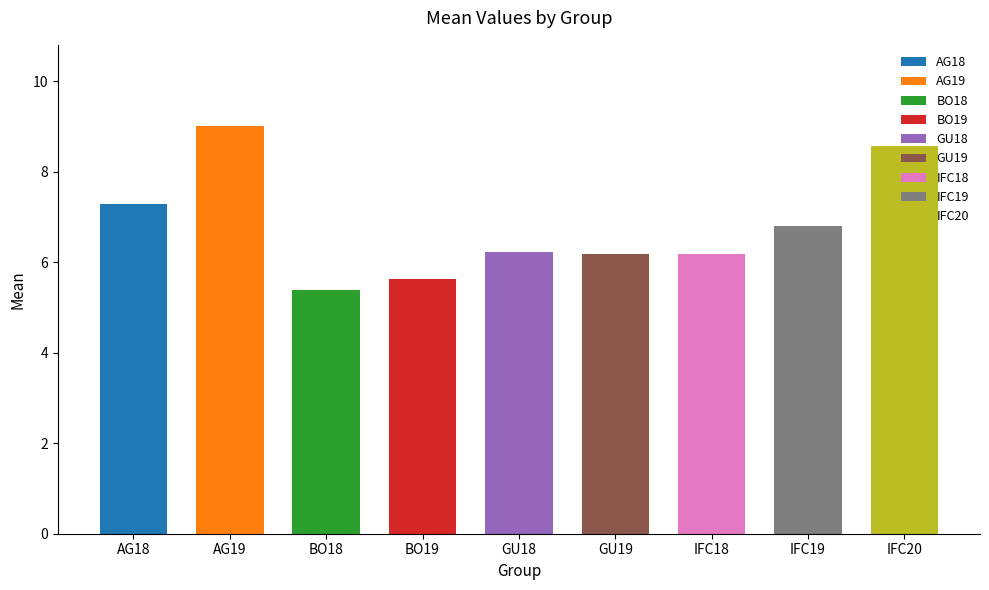

True or false: the data shows 10.9 at IFC19.

False